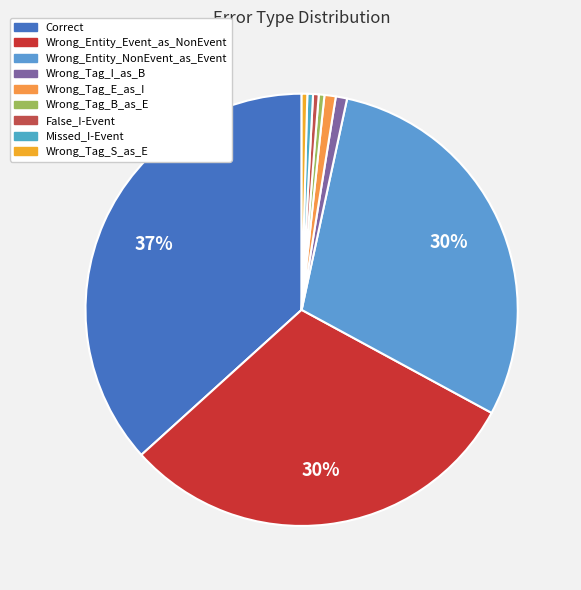

To the nearest percent, what portion does Wrong_Tag_E_as_I represent?

1%